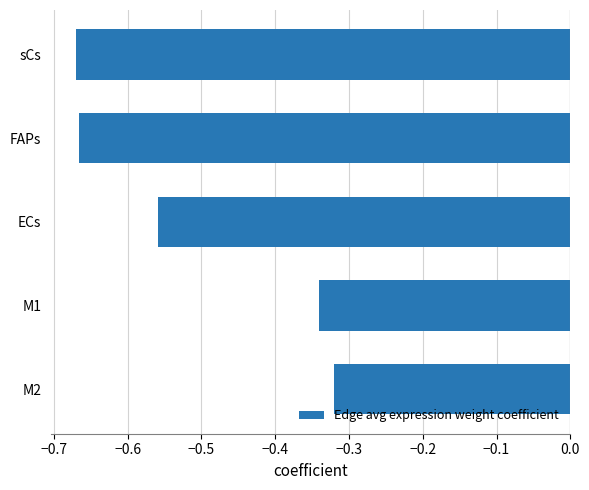

What is the difference between the second highest and second lowest values?

0.3